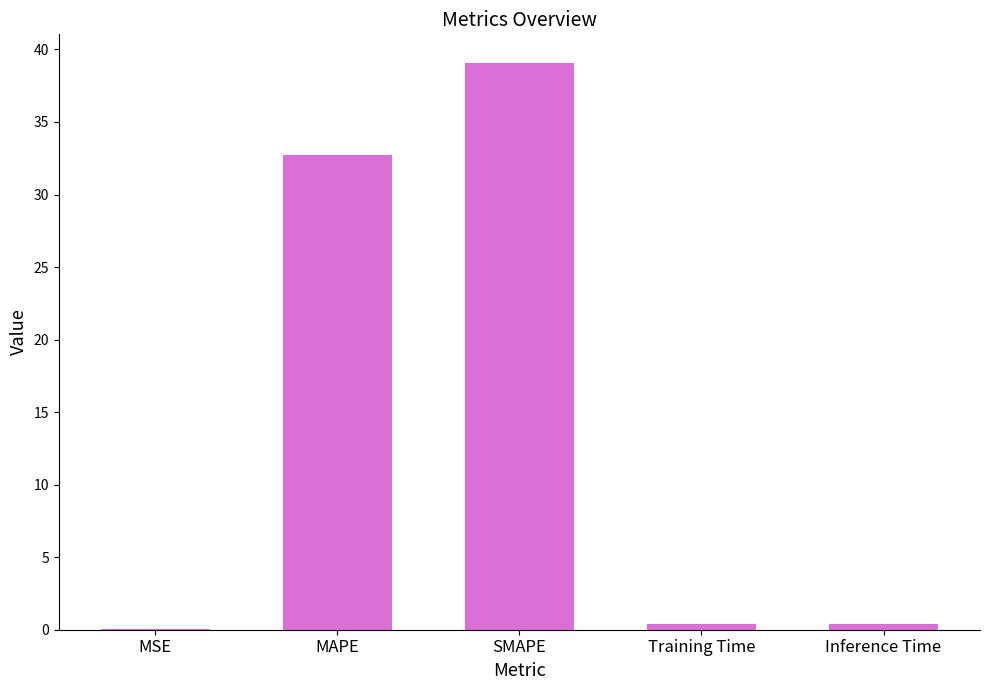

At which label is the value closest to 19?

MAPE